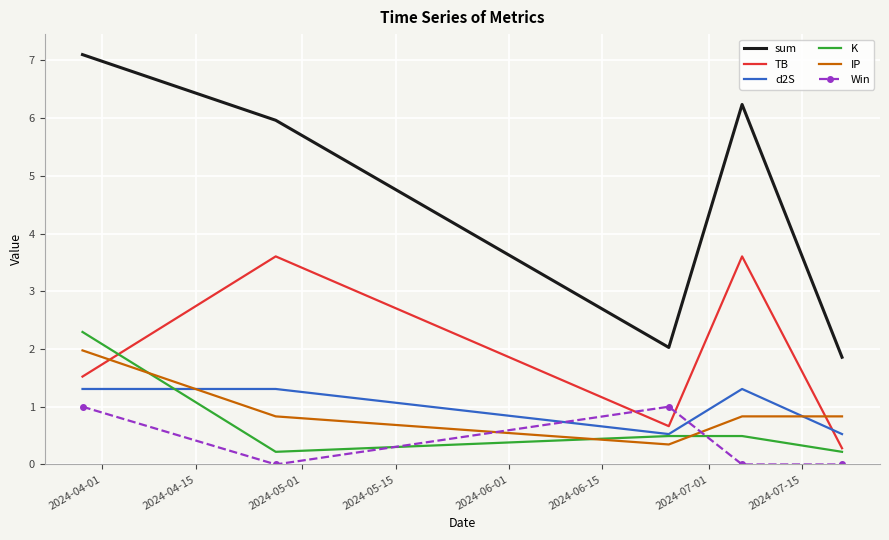

Which series has the largest total across all categories?

sum